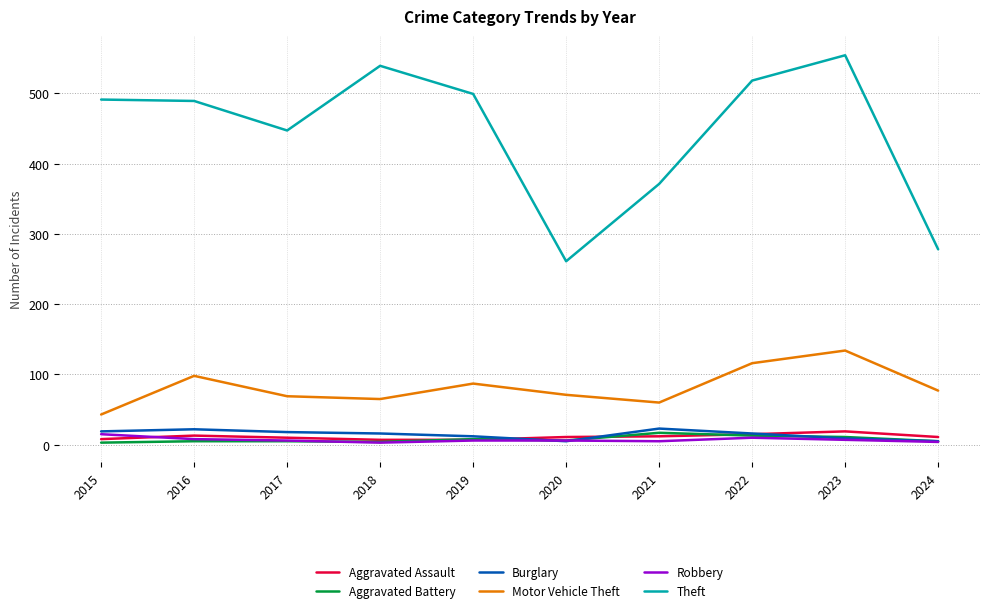

Count the number of categories in the chart.

10